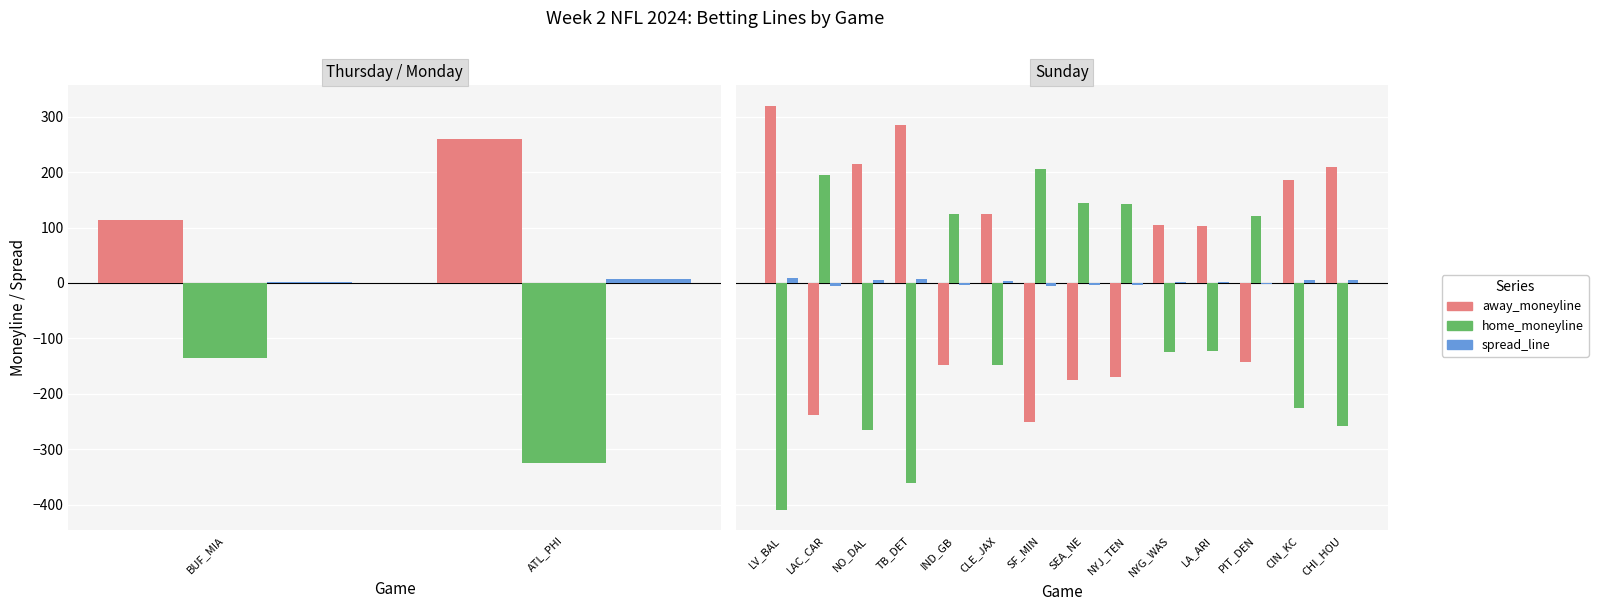

What are all the series names shown in the legend?

away_moneyline, home_moneyline, spread_line